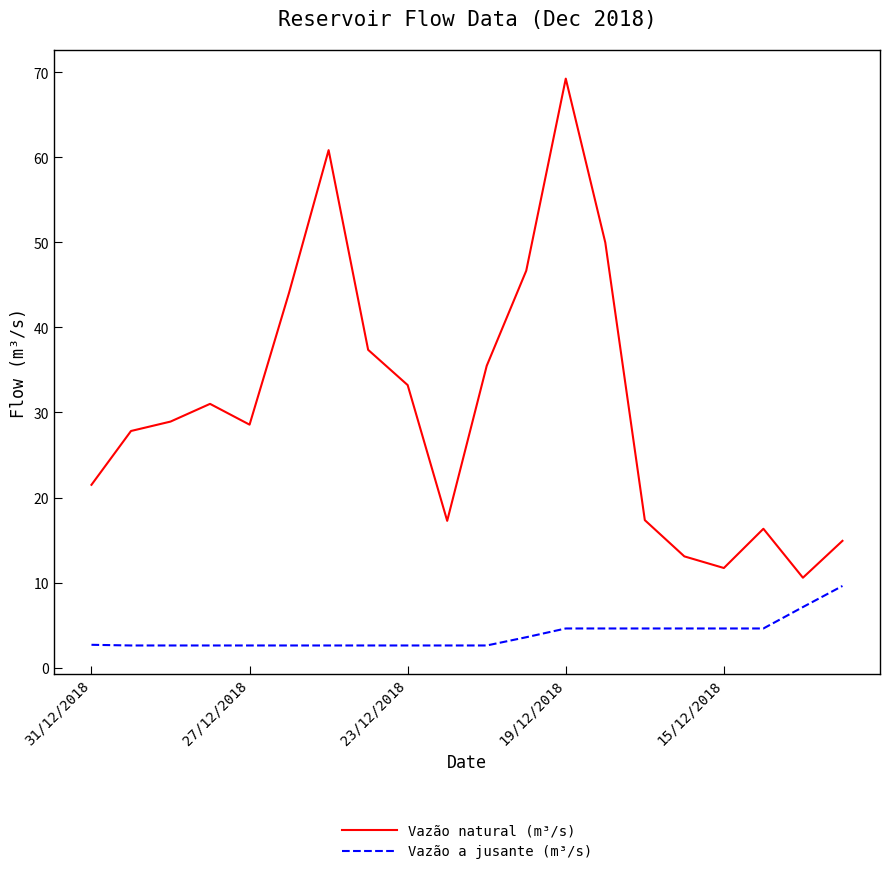

What are all the series names shown in the legend?

Vazão natural (m³/s), Vazão a jusante (m³/s)